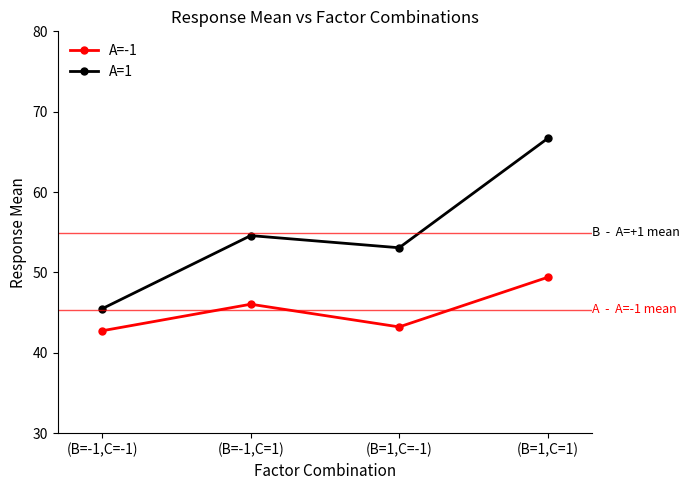

Rank the categories by A=1 value from lowest to highest.

(B=-1,C=-1), (B=1,C=-1), (B=-1,C=1), (B=1,C=1)